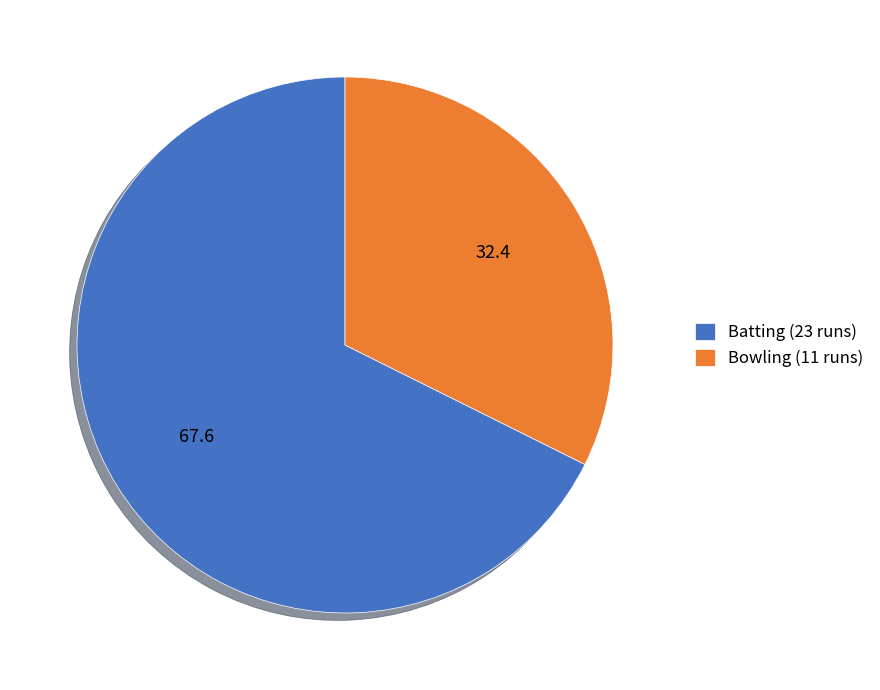

Combined, do Batting (23 runs) and Bowling (11 runs) account for over 50%?

Yes